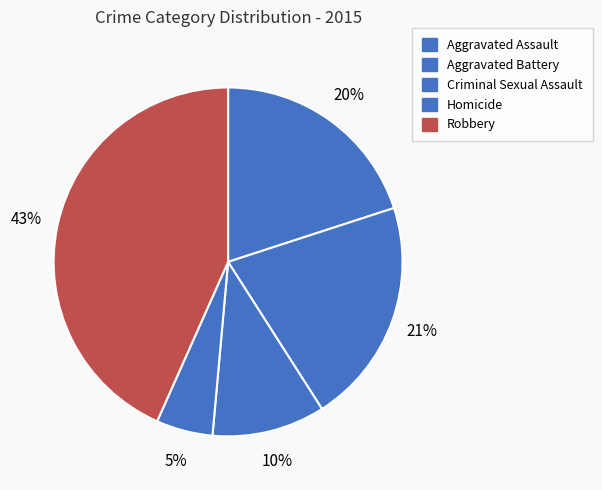

Is there any slice that represents more than half of the pie?

No